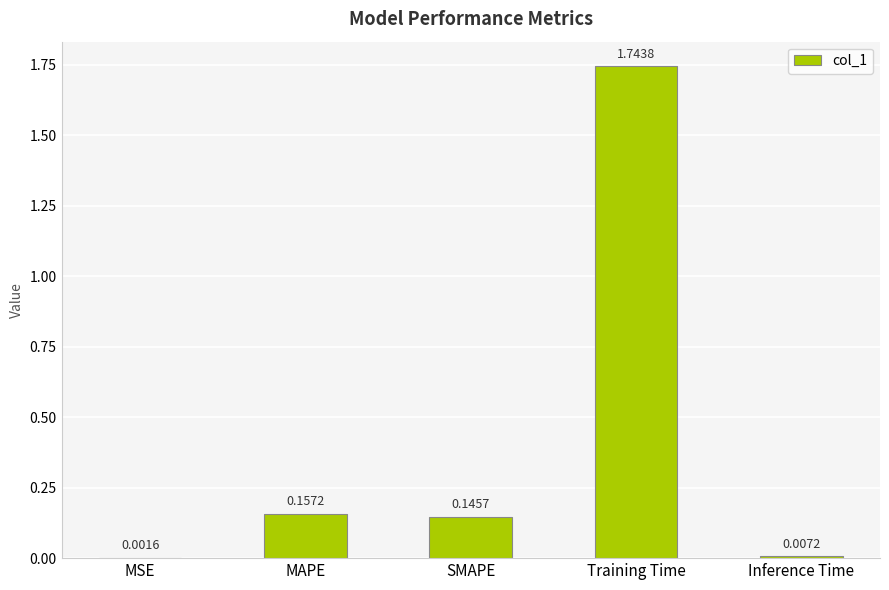

What is the sum of all values?

2.1